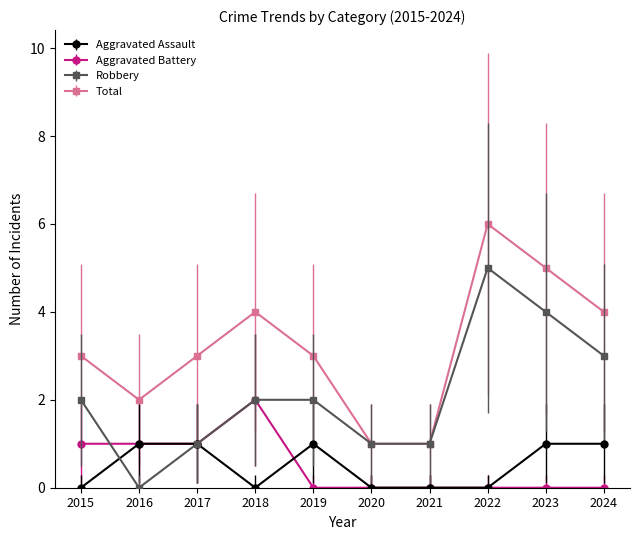

The Total series shows 1 at 2021. True or false?

True